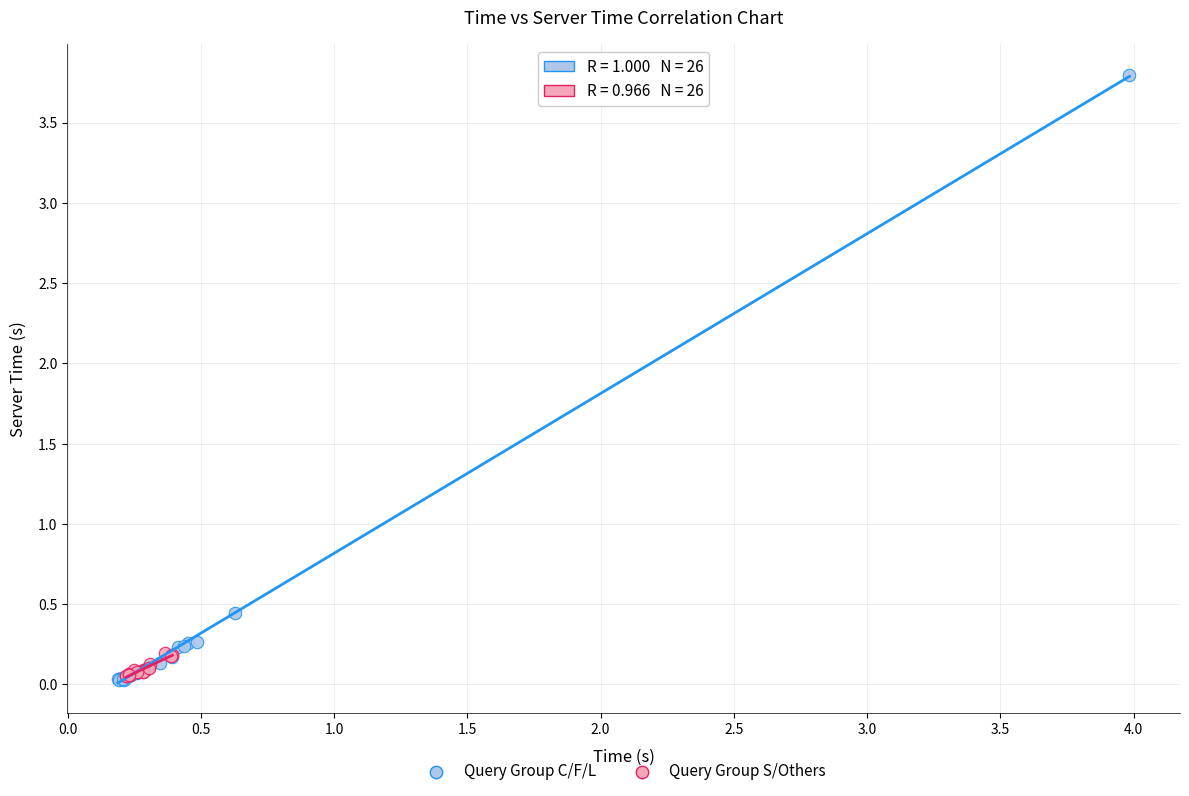

Which series has the widest spread of Y values?

Query Group C/F/L